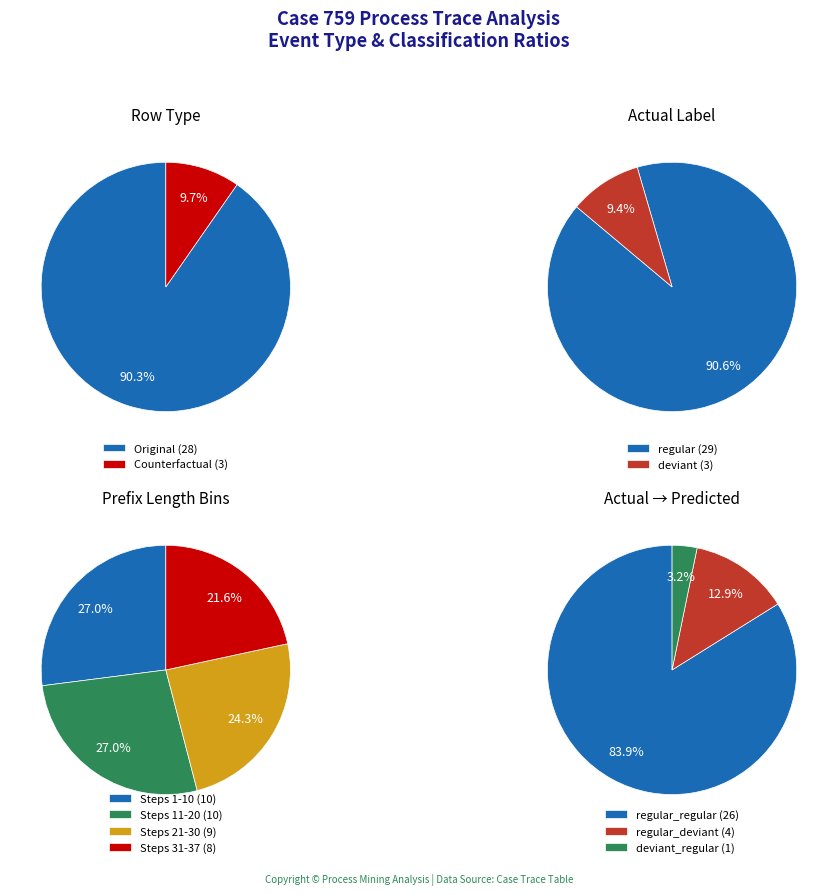

Is Counterfactual the majority of the pie?

No